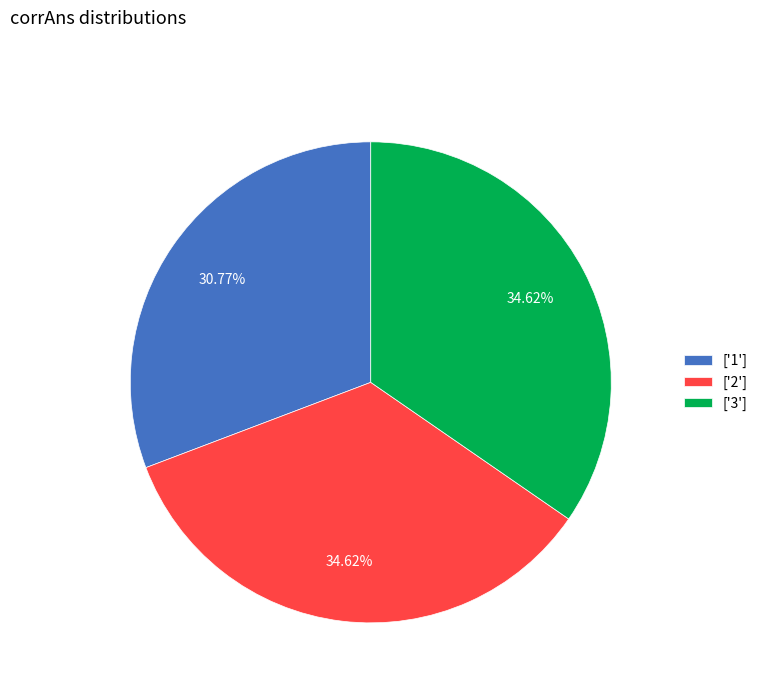

Count the number of slices in the pie.

3